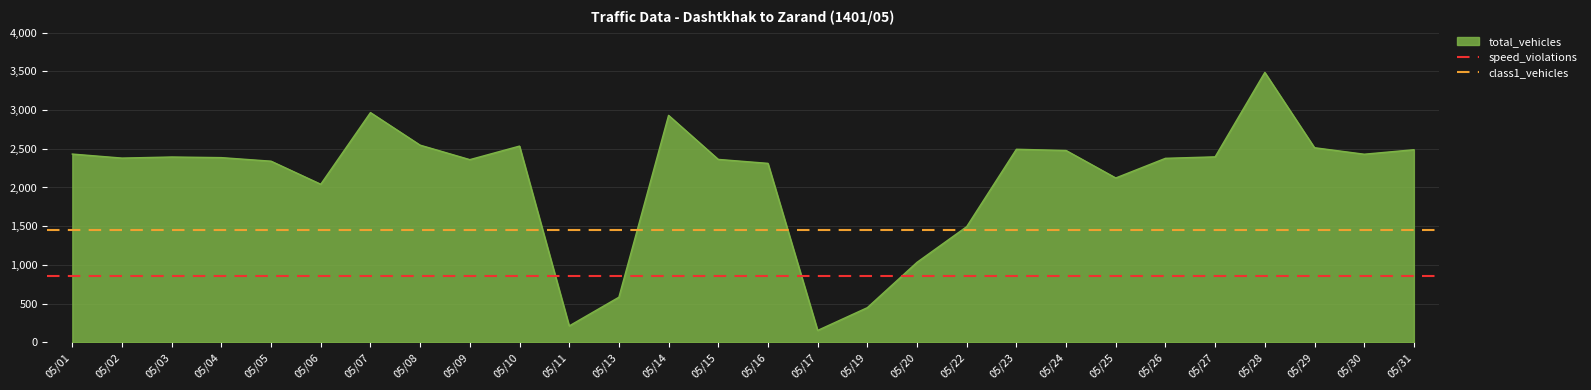

Which category has the highest value in the total_vehicles series?

05/28